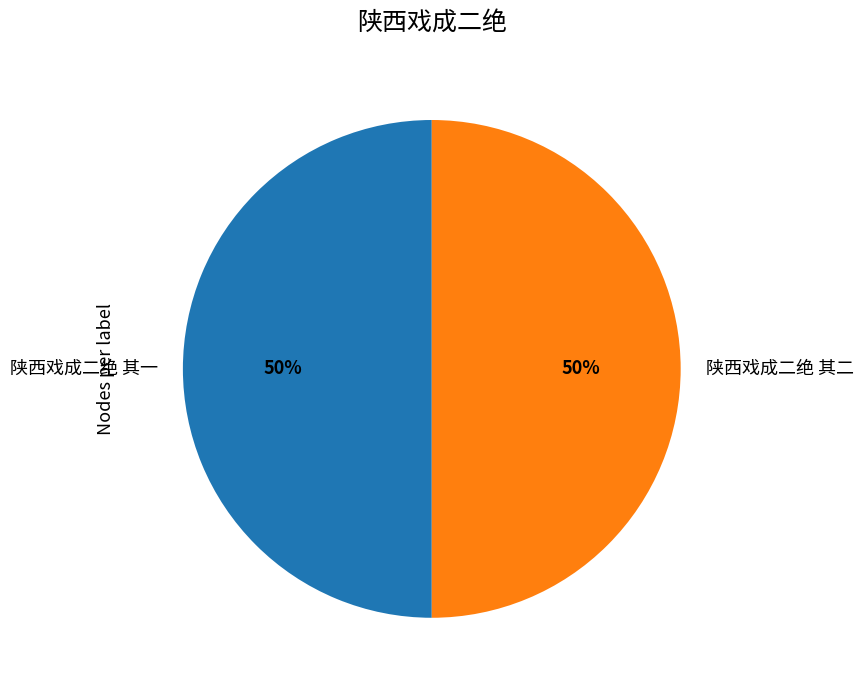

Combined, do 陕西戏成二绝 其二 and 陕西戏成二绝 其一 account for over 50%?

Yes